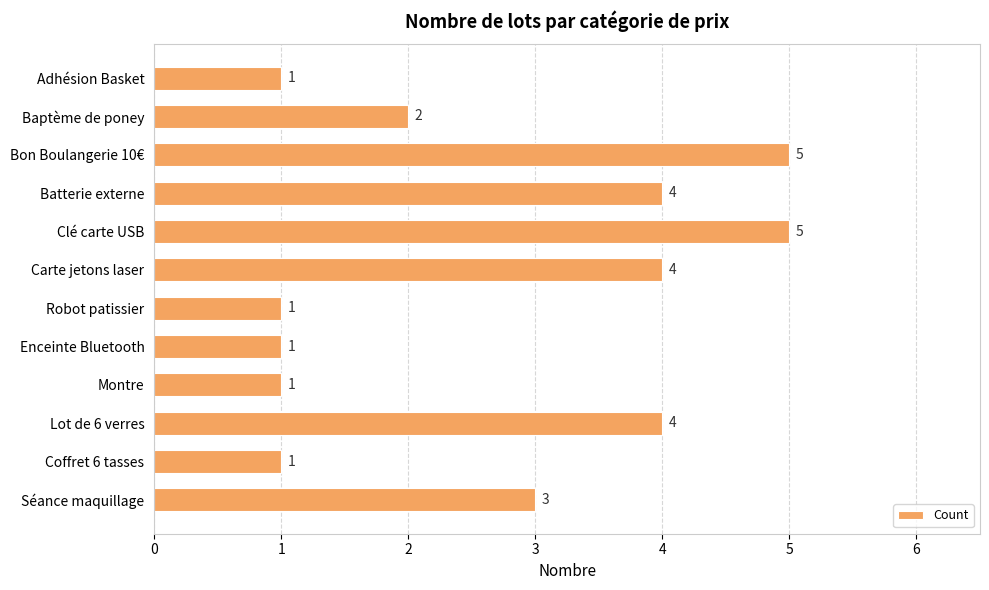

What is the average value?

3